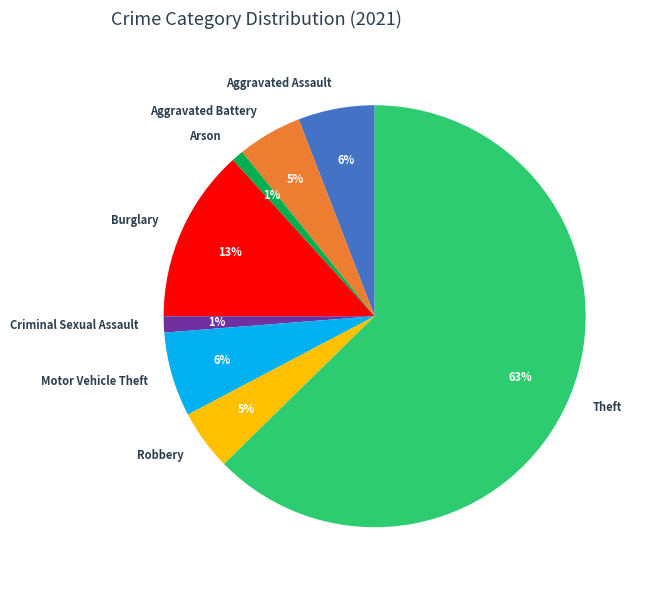

What is the ratio of the value at Aggravated Battery to the value at Aggravated Assault?

0.8